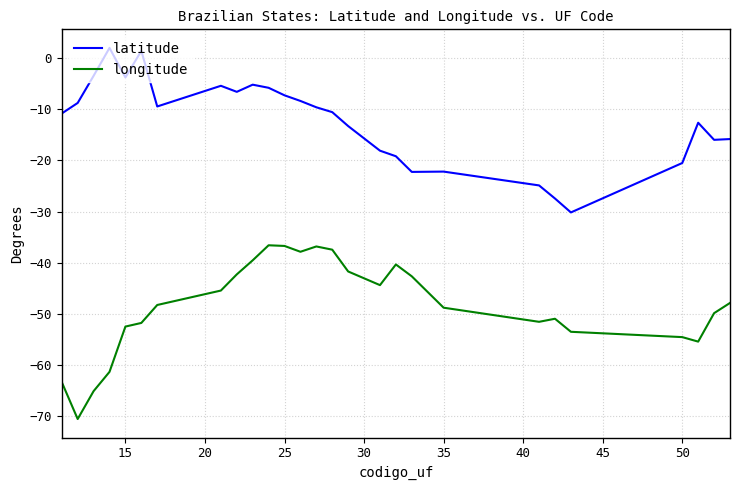

What is the highest value of the longitude series?

-36.6